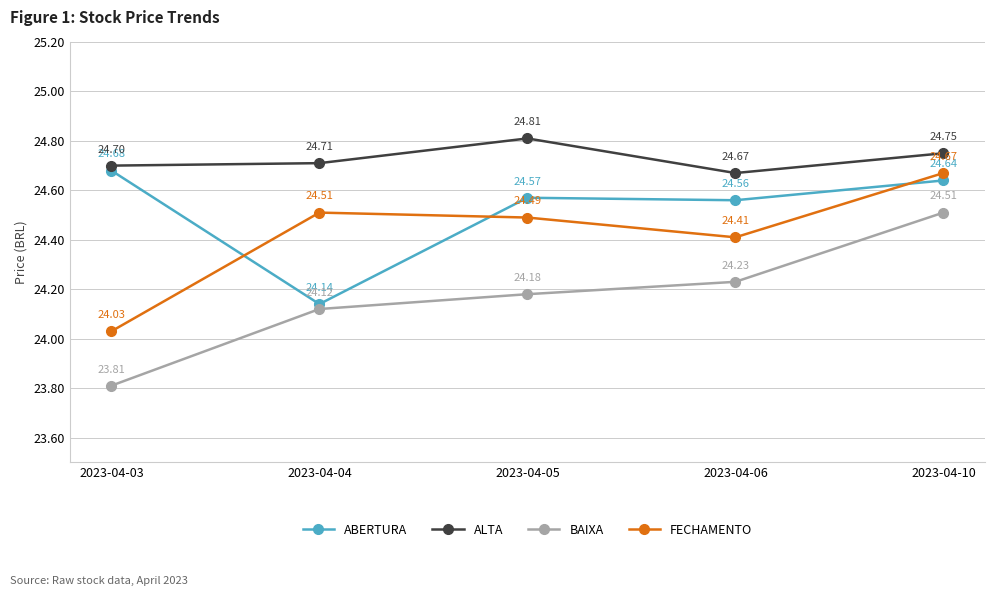

Which series has the largest total across all categories?

ALTA